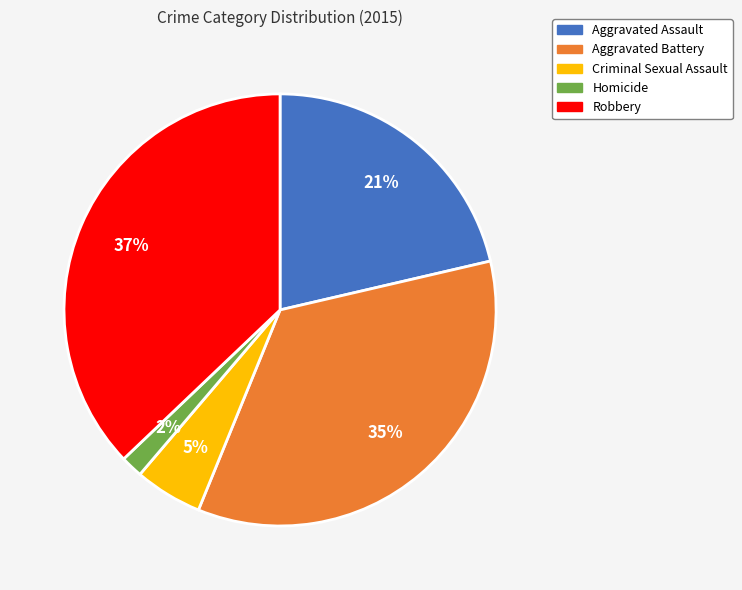

To the nearest percent, what percentage of the pie is Aggravated Battery?

35%